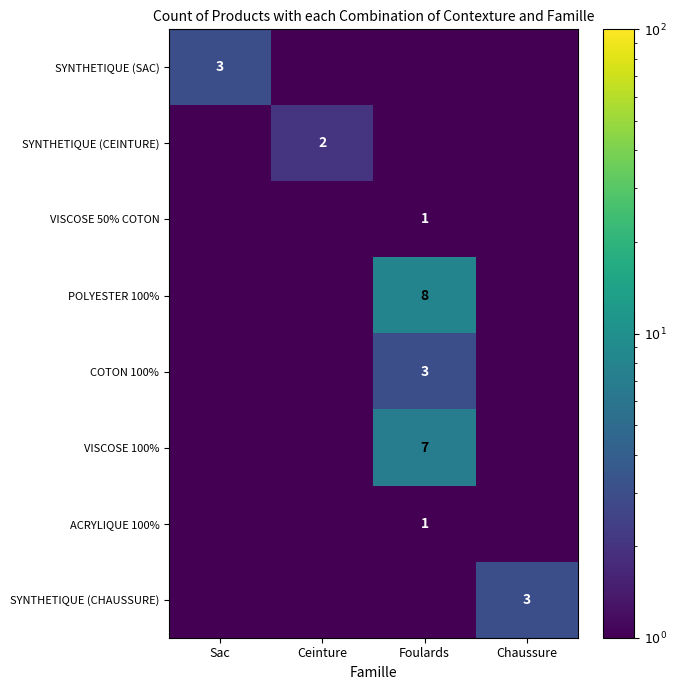

Which has a higher value, Chaussure or Sac?

Sac